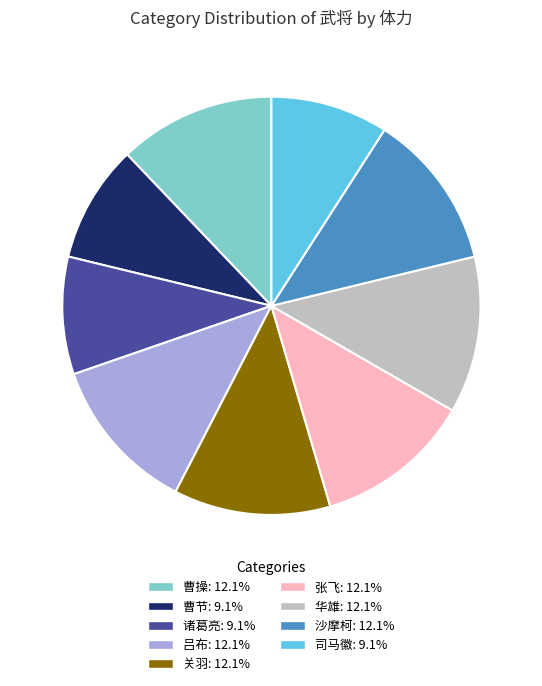

Does any single category account for the majority?

No